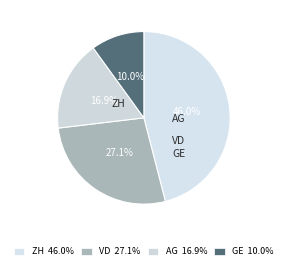

What is the smallest slice in the pie chart?

GE